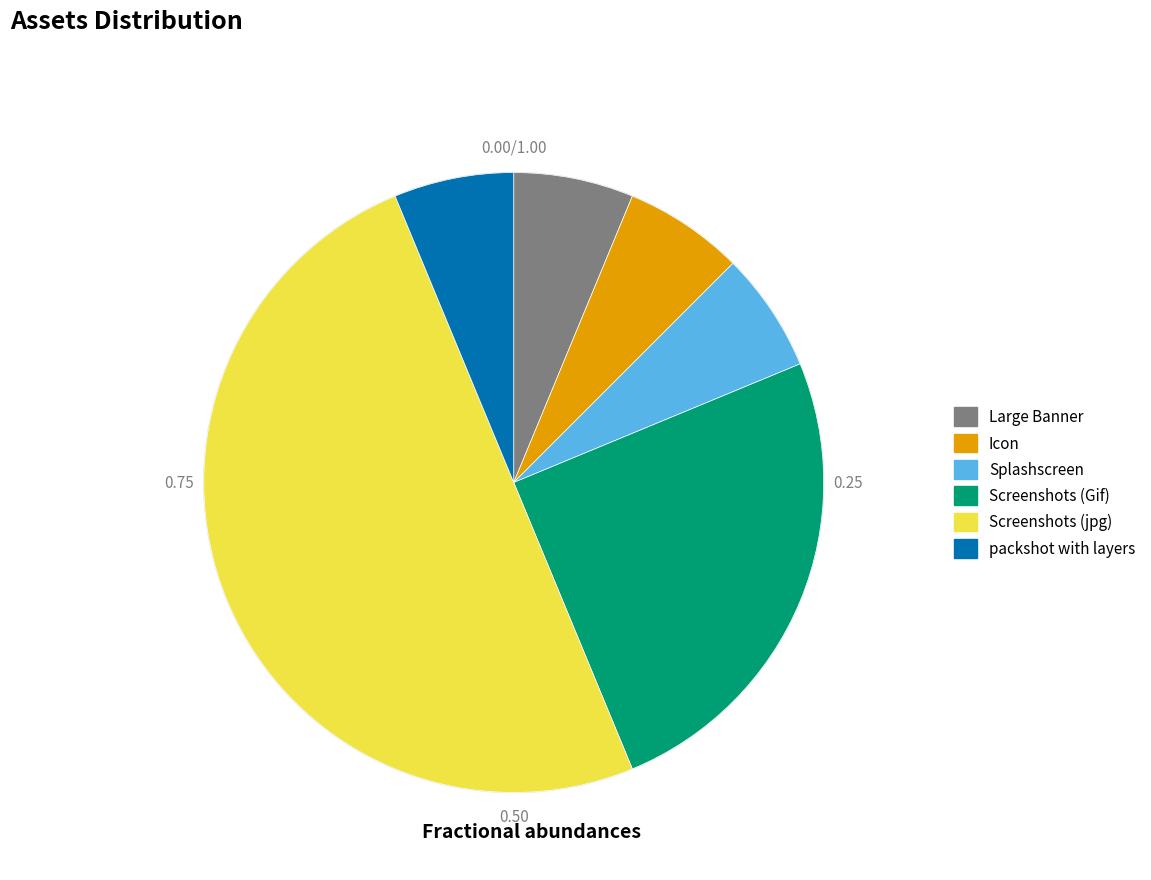

Is packshot with layers the majority of the pie?

No